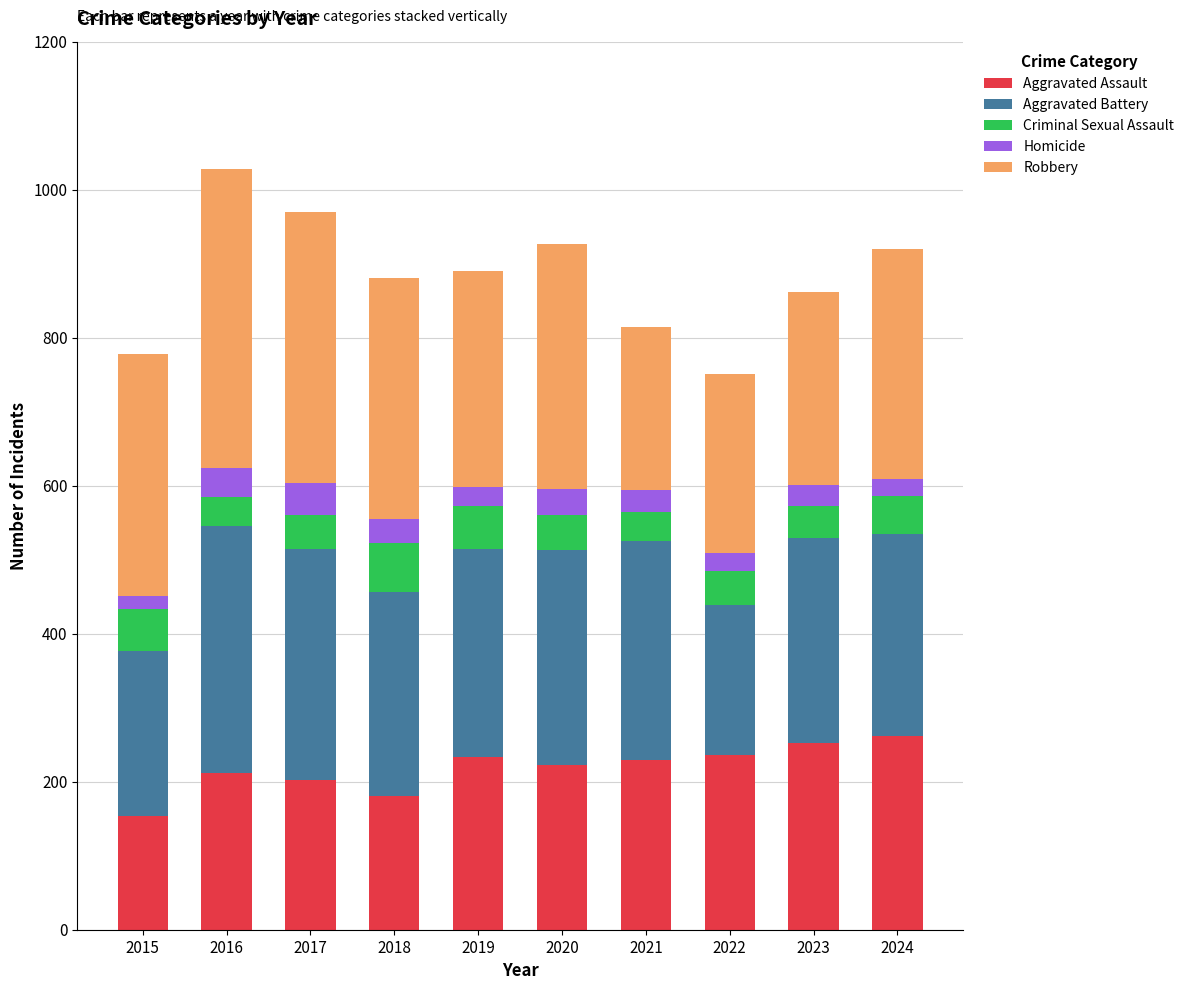

What is the difference between the maximum and minimum values in the Aggravated Assault series?

109